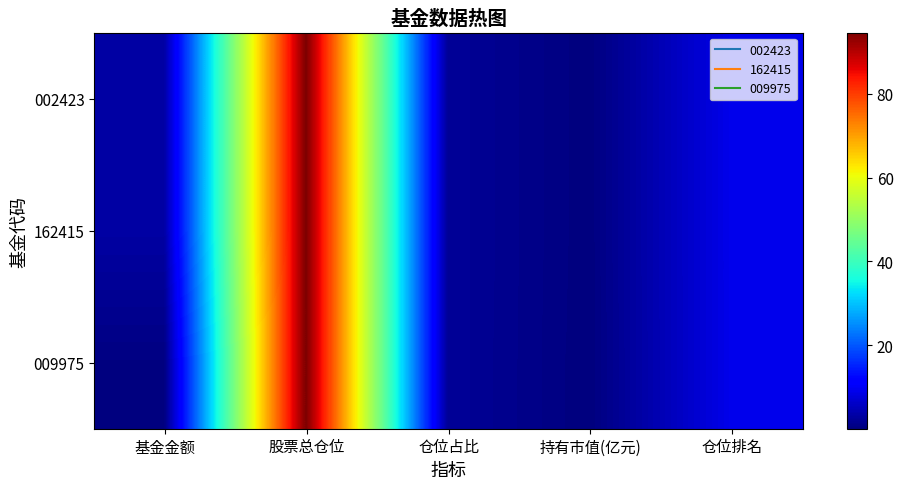

Reading left to right, what are all the values shown in this chart?

002423: 基金金额=3.1	股票总仓位=94.7	仓位占比=2.2	持有市值(亿元)=0.1	仓位排名=9.0
162415: 基金金额=3.1	股票总仓位=94.7	仓位占比=2.2	持有市值(亿元)=0.1	仓位排名=9.0
009975: 基金金额=0.3	股票总仓位=94.7	仓位占比=2.2	持有市值(亿元)=0.0	仓位排名=9.0